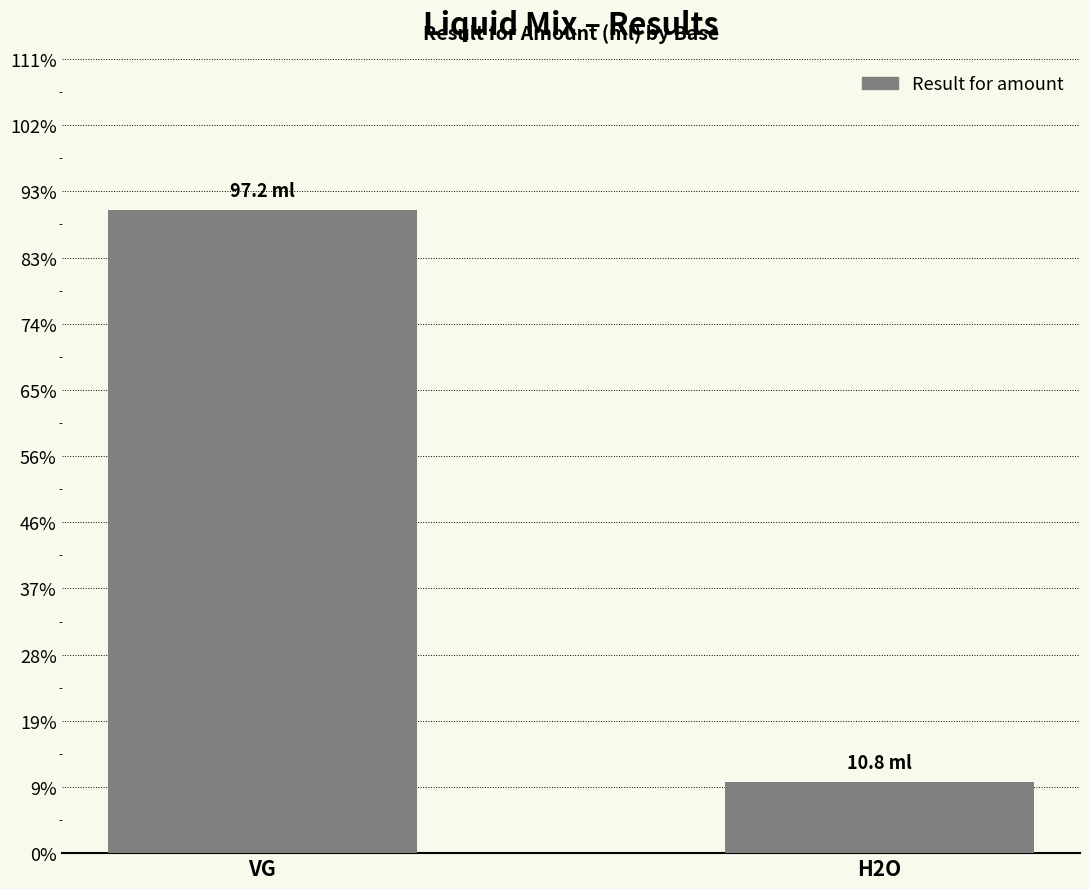

What is the change in value from VG to H2O?

-86.4